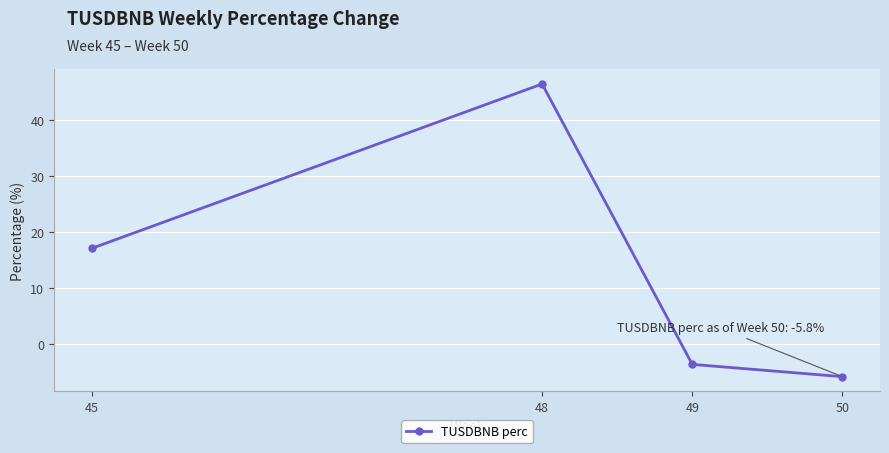

Reading left to right, list all the values displayed in this chart.

45=17.1	48=46.4	49=-3.6	50=-5.8